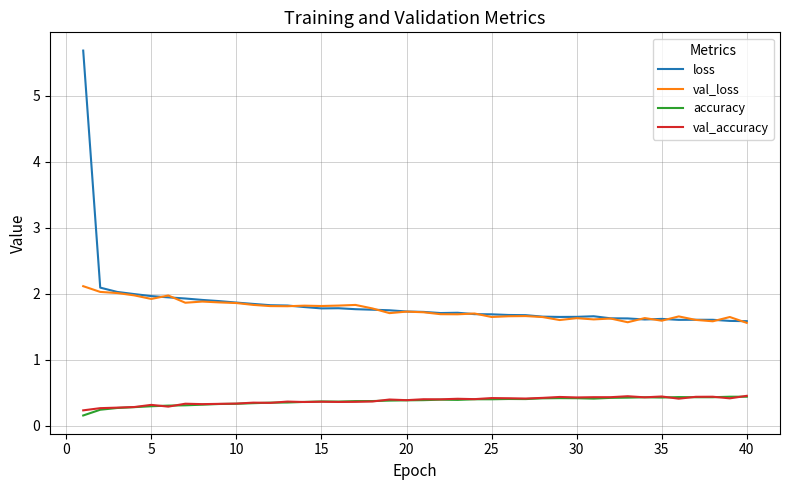

What is the maximum value shown in the chart?

5.7